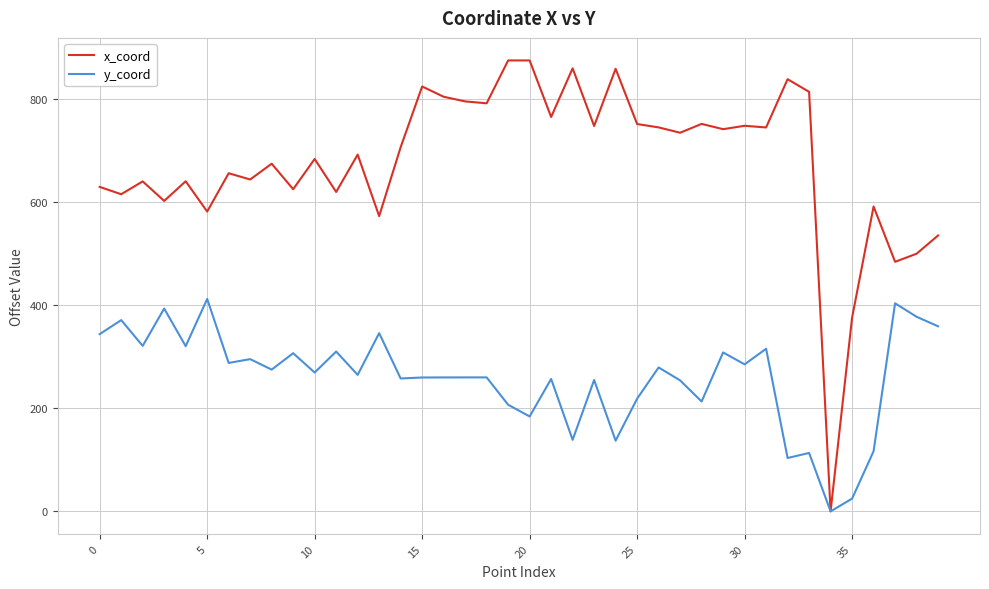

What is the maximum value shown in the chart?

874.0